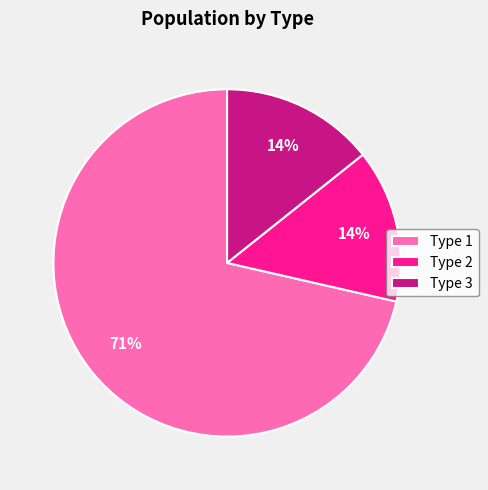

What is the largest slice in the pie chart?

Type 1